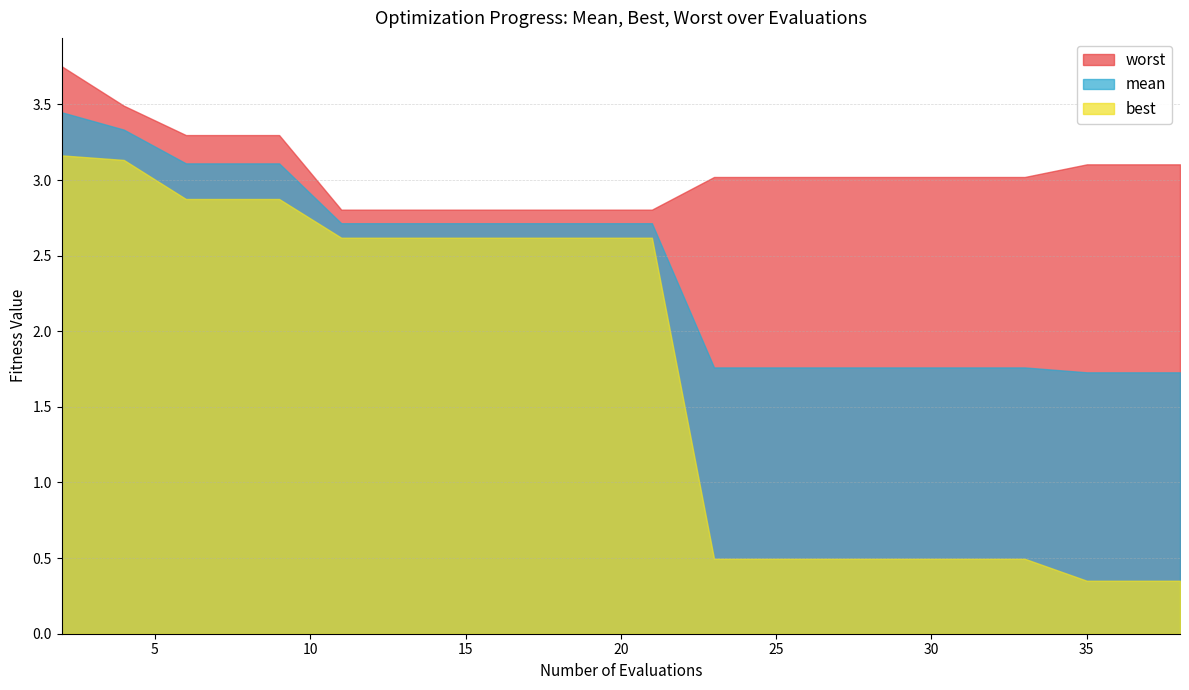

What is the maximum value shown in the chart?

3.8